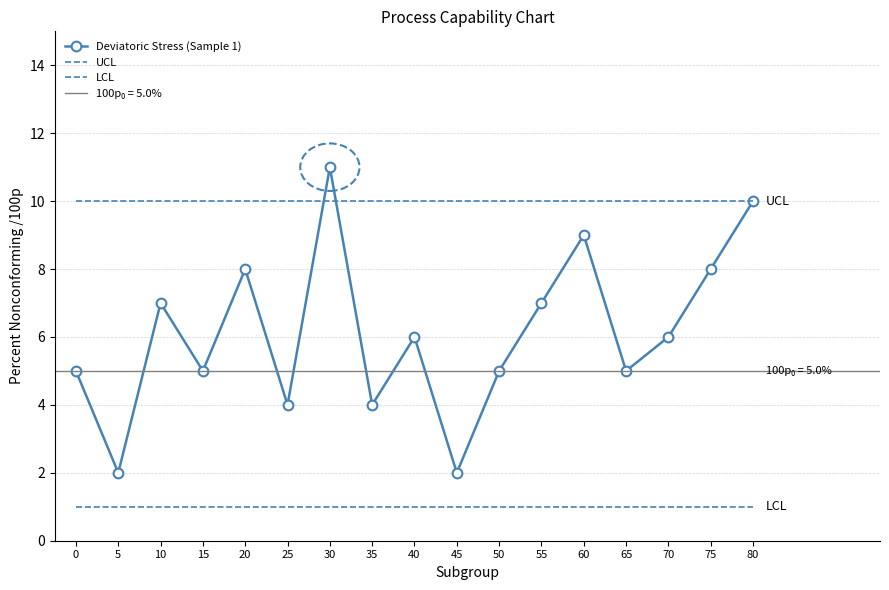

Reading right to left, transcribe all the data shown in this chart.

Deviatoric Stress (Sample 1): 80=10	75=8	70=6	65=5	60=9	55=7	50=5	45=2	40=6	35=4	30=11	25=4	20=8	15=5	10=7	5=2	0=5
UCL: 80=10	75=10	70=10	65=10	60=10	55=10	50=10	45=10	40=10	35=10	30=10	25=10	20=10	15=10	10=10	5=10	0=10
LCL: 80=1	75=1	70=1	65=1	60=1	55=1	50=1	45=1	40=1	35=1	30=1	25=1	20=1	15=1	10=1	5=1	0=1